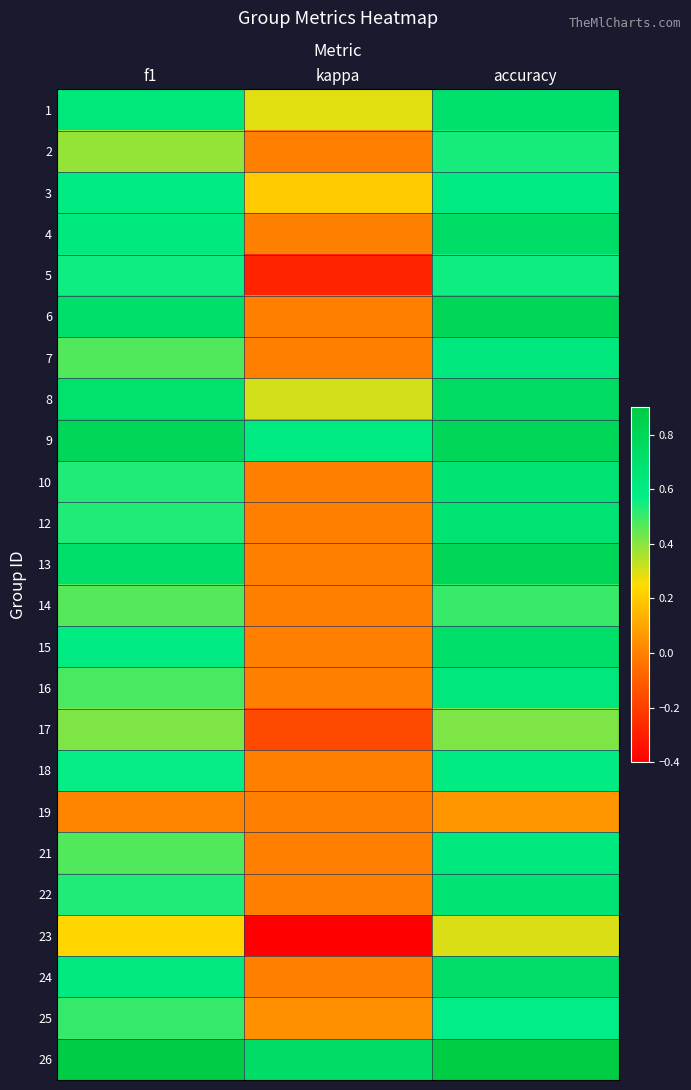

Between f1 and kappa, which is larger?

f1